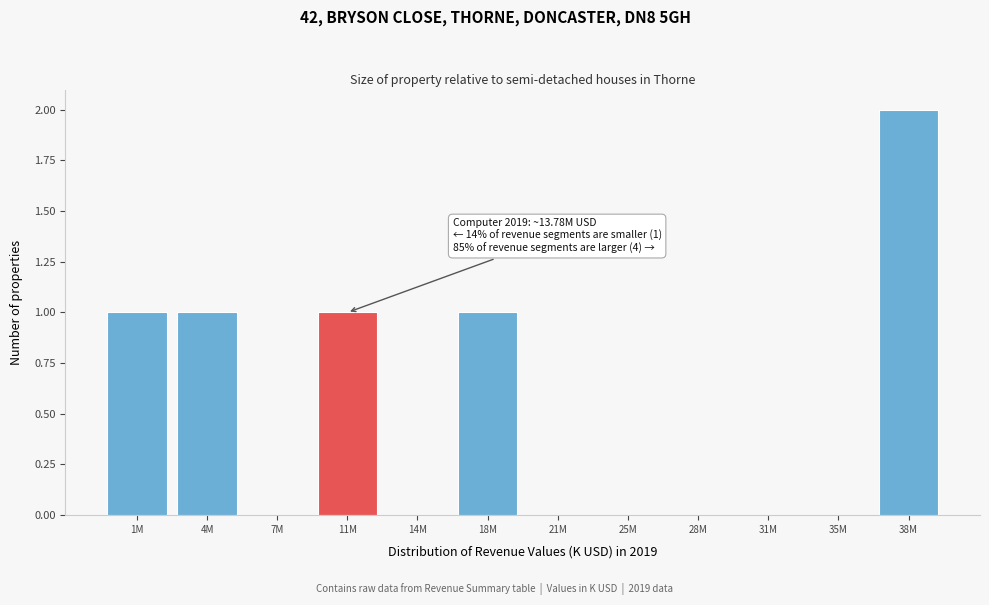

Reading left to right, extract all data points from this chart.

1M=1	4M=1	7M=0	11M=1	14M=0	18M=1	21M=0	25M=0	28M=0	31M=0	35M=0	38M=2